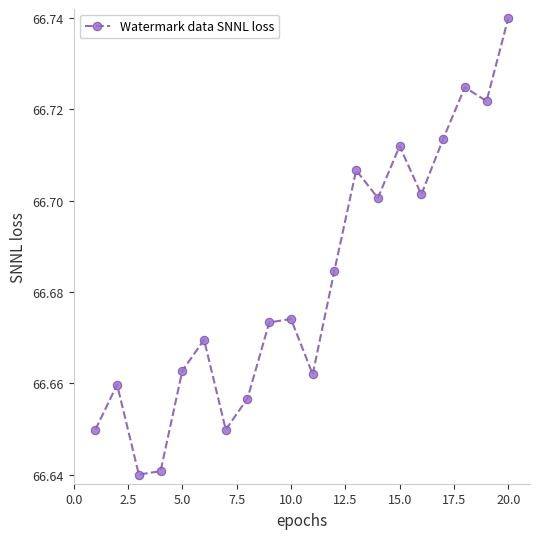

True or false: the data has more than 2 interior local peaks.

True